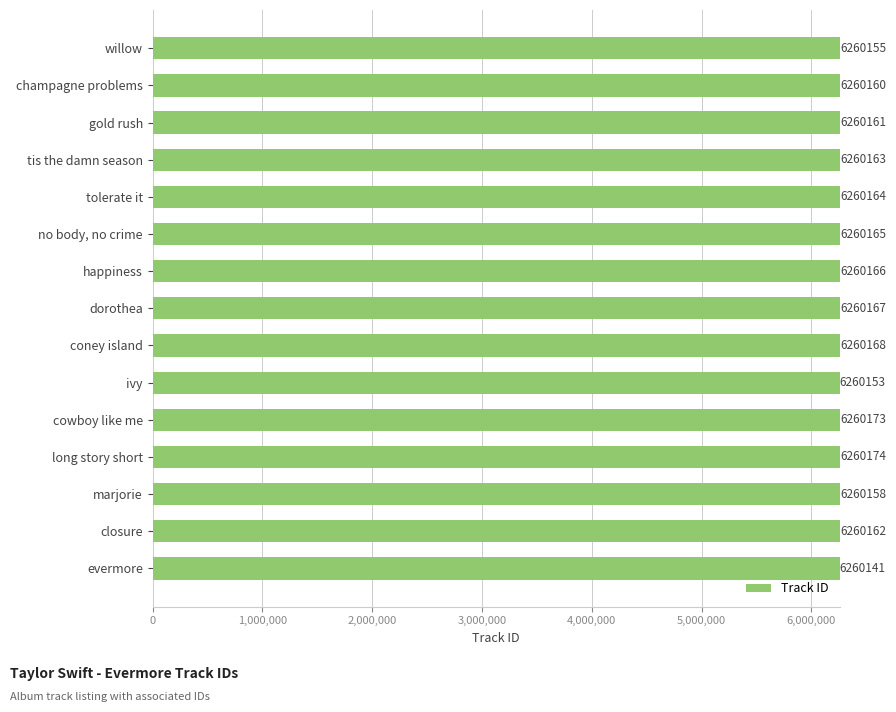

What is the label of the 1st bar from the top?

willow